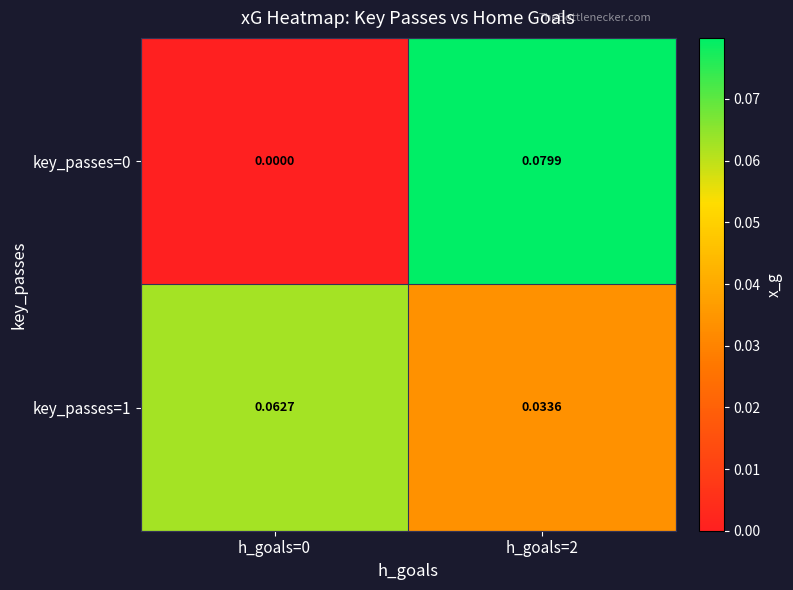

Is the value of key_passes=1 at h_goals=2 greater than the value of key_passes=0 at h_goals=0?

Yes